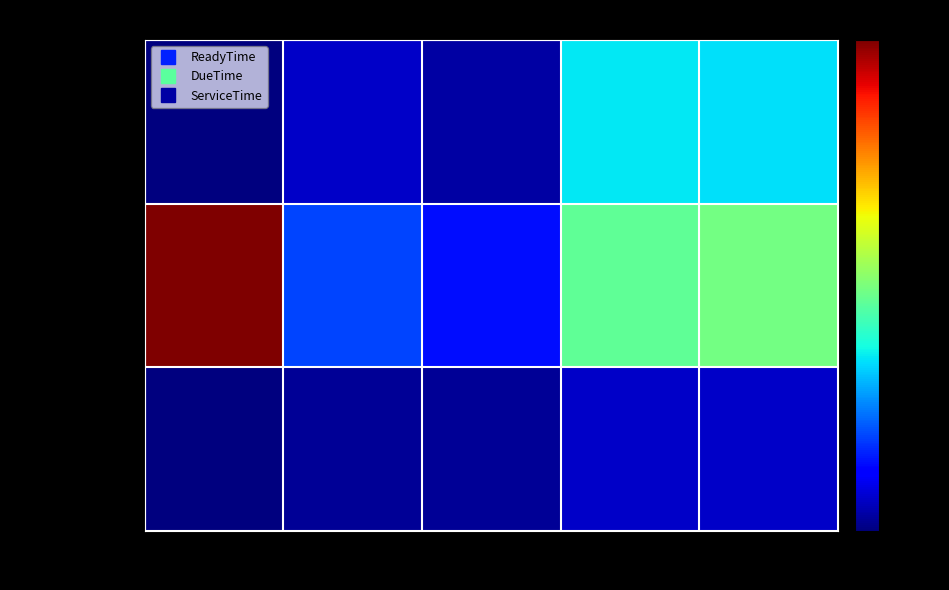

Reading right to left, extract all data points from this chart.

ReadyTime: C2=166	C1=169	P2=15	P1=30	Depot=0
DueTime: C2=235	C1=224	P2=67	P1=92	Depot=480
ServiceTime: C2=30	C1=30	P2=10	P1=10	Depot=0